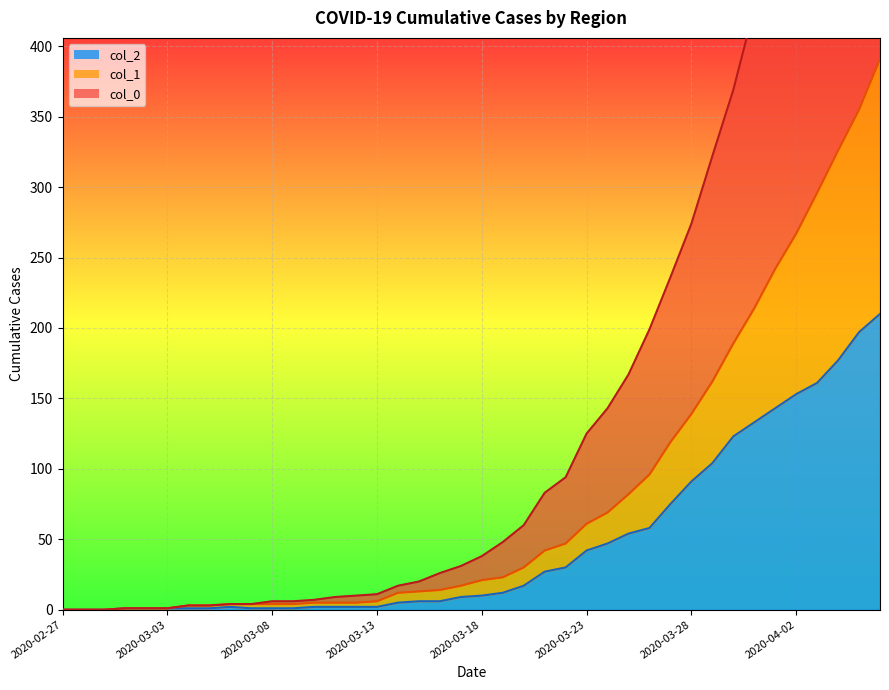

List the series in order of their overall mean, lowest first.

col_2, col_1, col_0